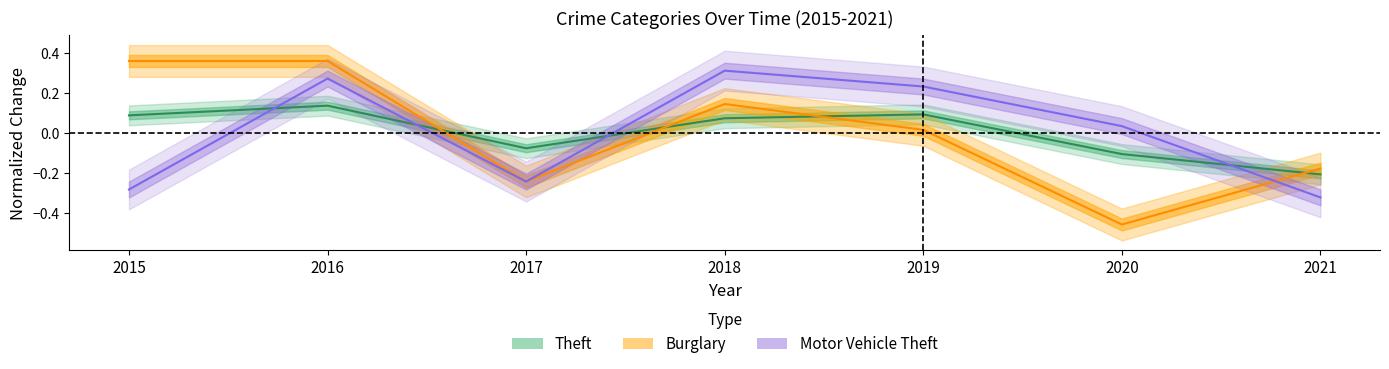

True or false: Motor Vehicle Theft and Theft intersect in this chart.

True